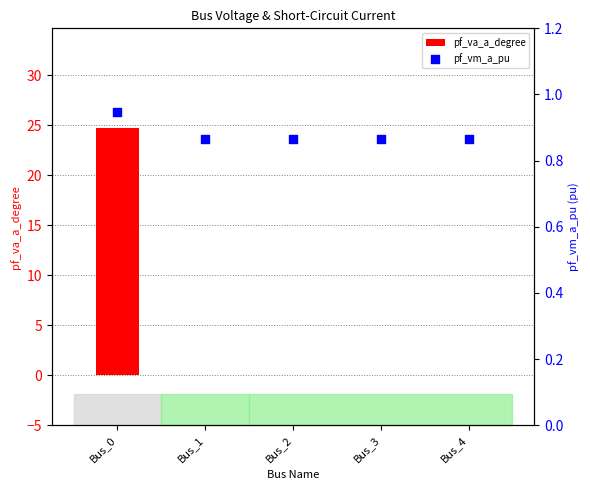

At which category is the sum across all series the highest?

Bus_0